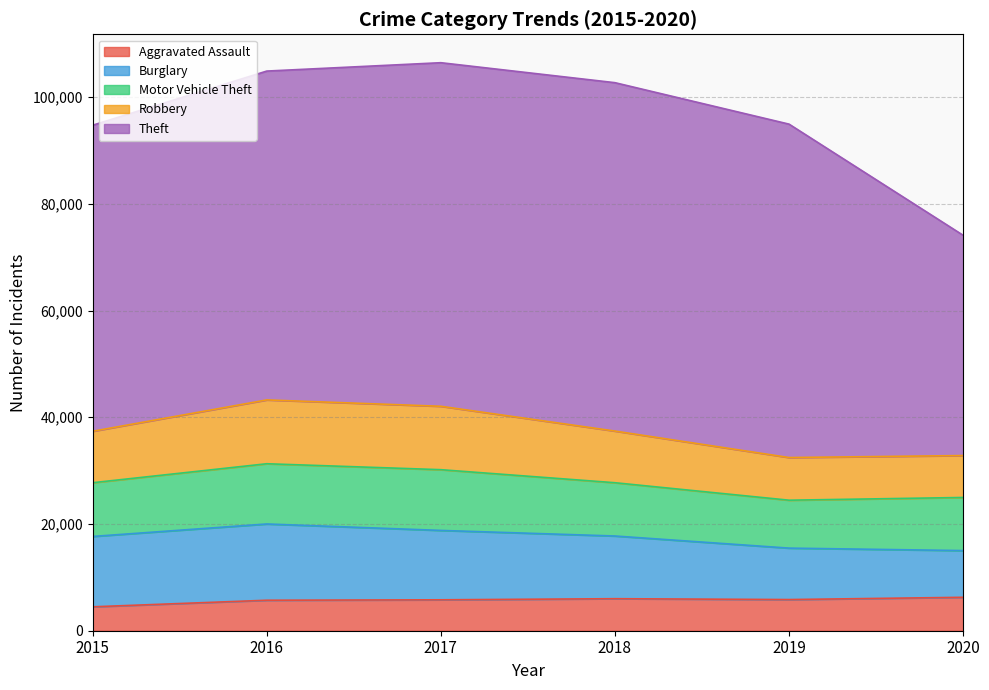

Where does the Theft series first go above 62473?

2017